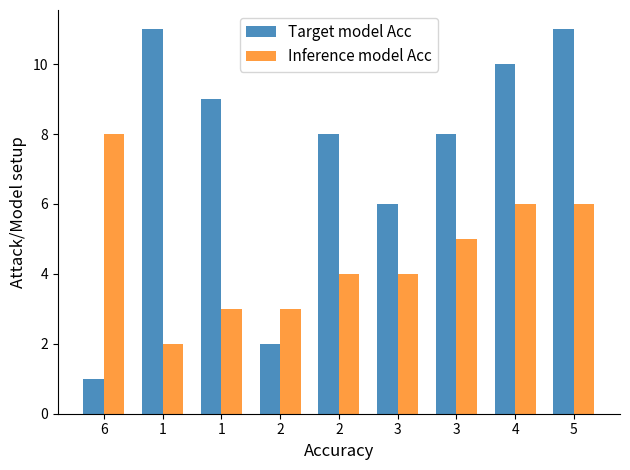

How many bars are there in each group?

2